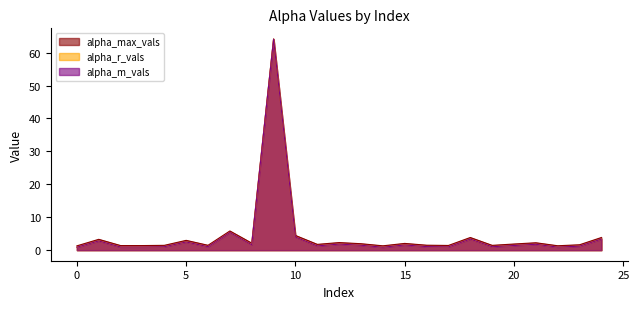

Which series changed the most between 3 and 7?

alpha_max_vals